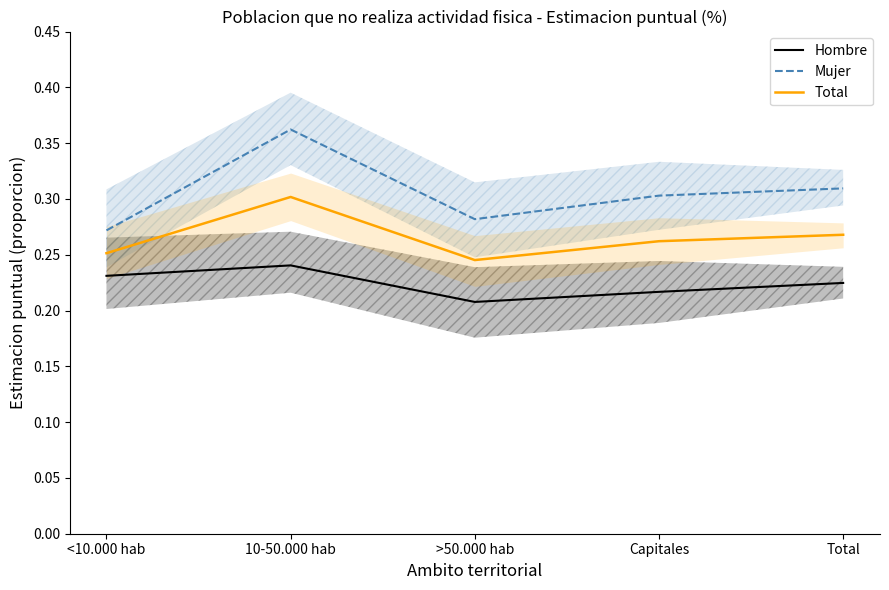

In Hombre, how many points are lower than both neighbors (excluding endpoints)?

1